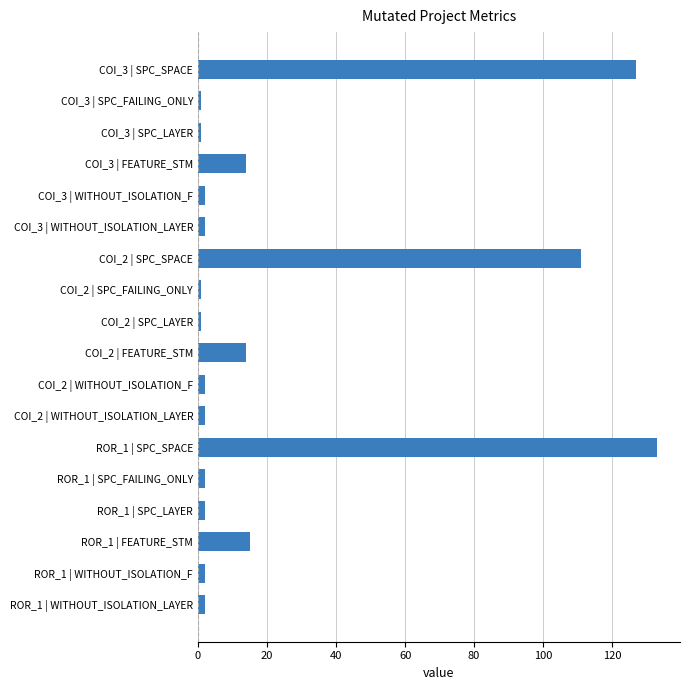

Which category has the highest value across all series?

ROR_1 | SPC_SPACE